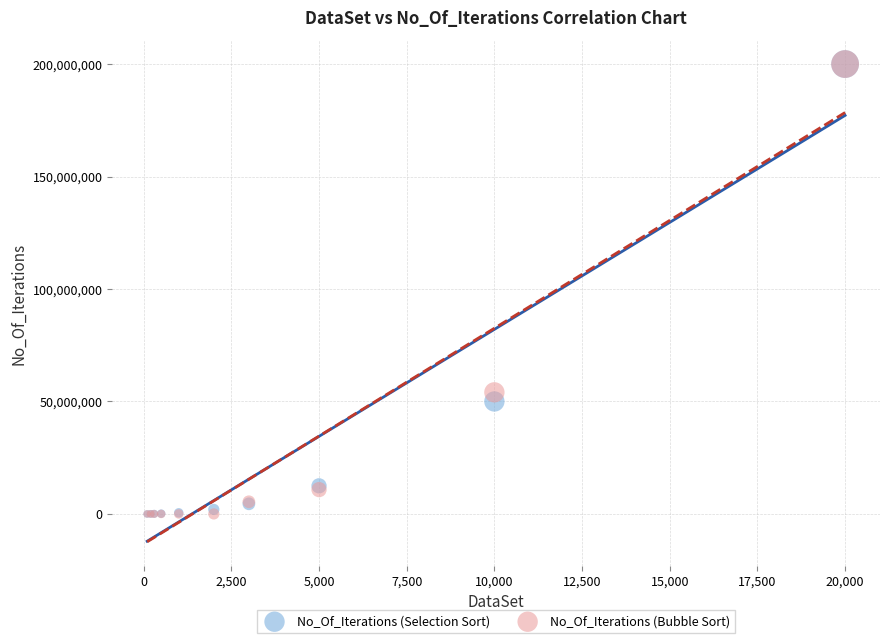

In the No_Of_Iterations (Selection Sort) series, what Y value is closest to 99997475?

49995000.0